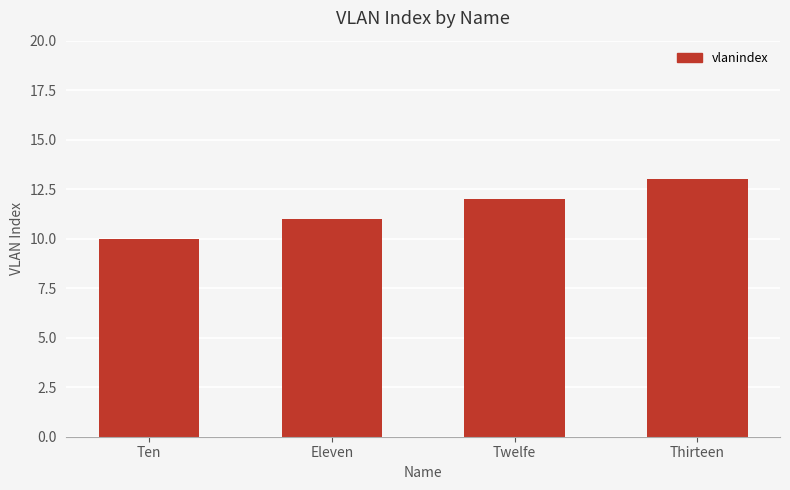

What is the label of the 3rd bar from the right?

Eleven